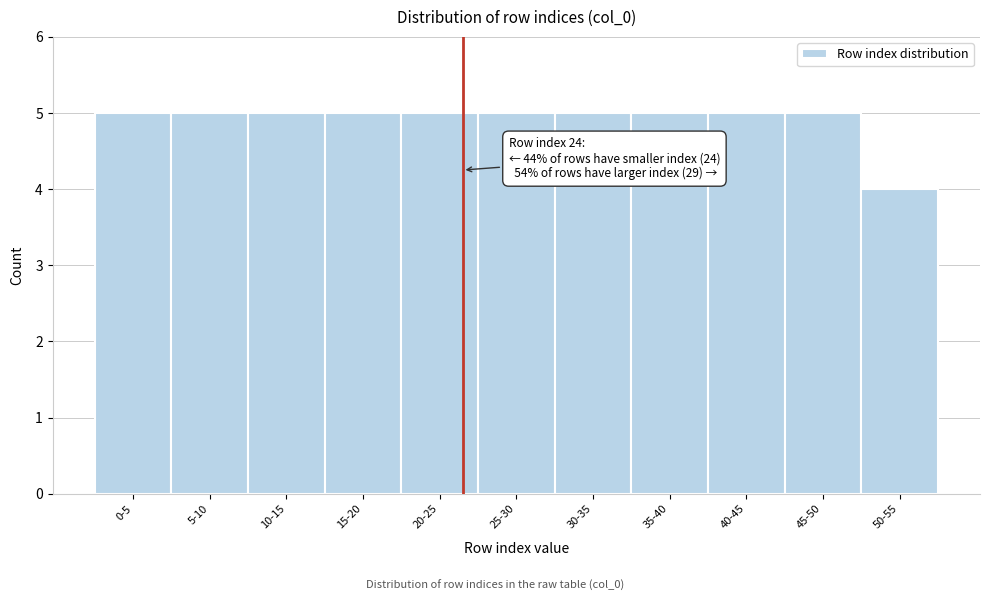

Reading left to right, extract all data points from this chart.

0-5=5	5-10=5	10-15=5	15-20=5	20-25=5	25-30=5	30-35=5	35-40=5	40-45=5	45-50=5	50-55=4